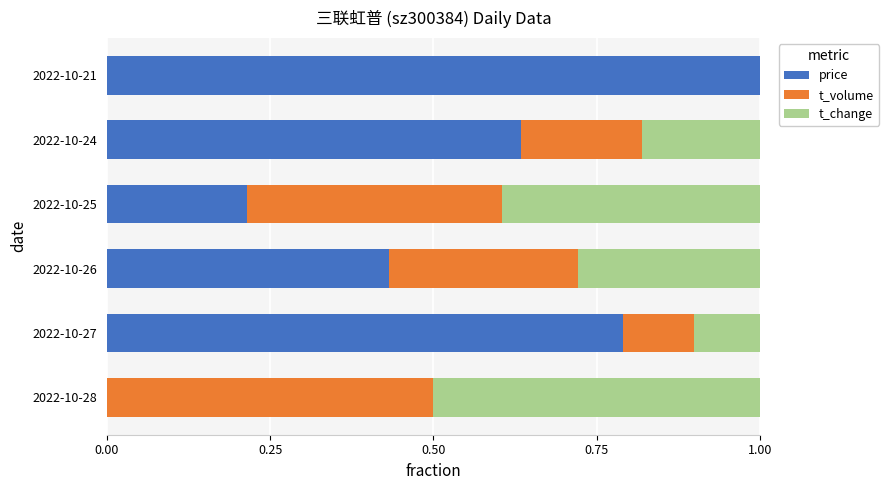

True or false: price has a value of 1.0 at 2022-10-21.

True